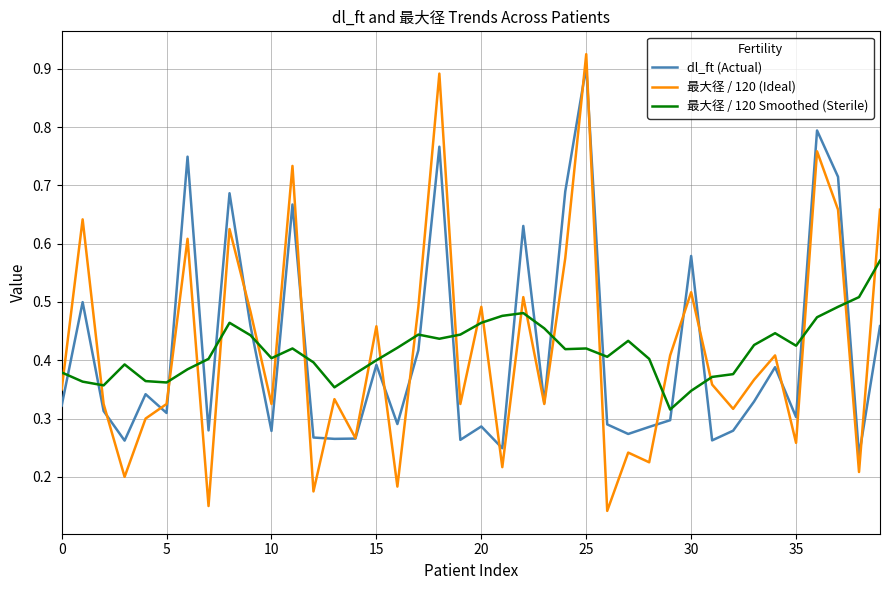

Which series has the largest range (max minus min)?

最大径 / 120 (Ideal)